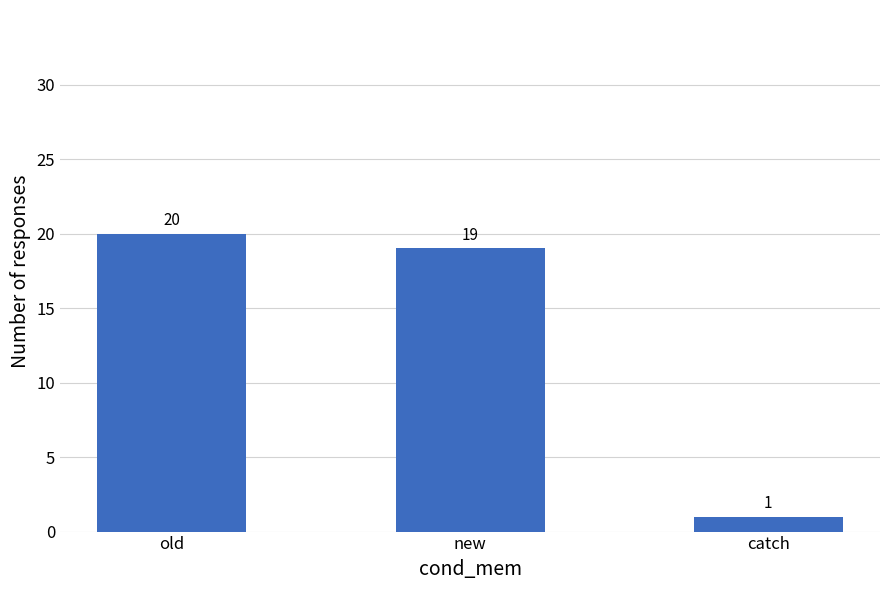

What is the sum of all values?

40